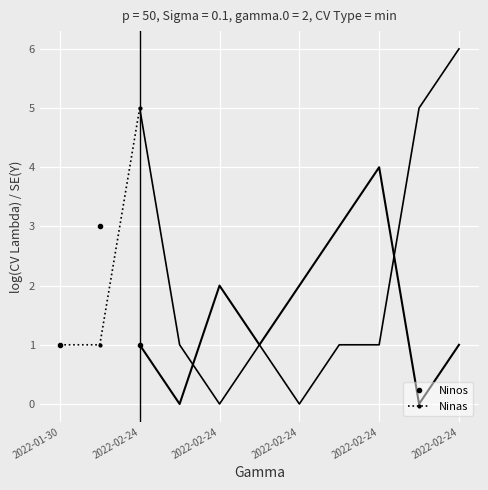

Where is Ninas nearest to the value 3?

2022-01-30